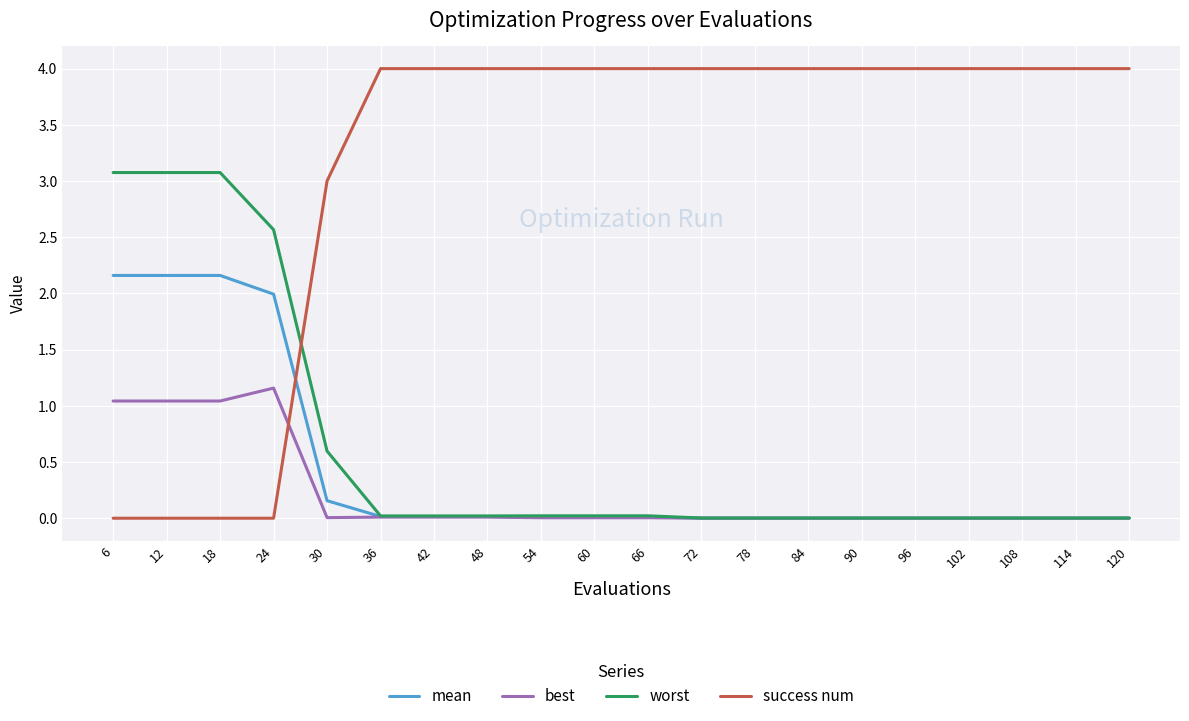

How many times do best and success num cross each other?

1